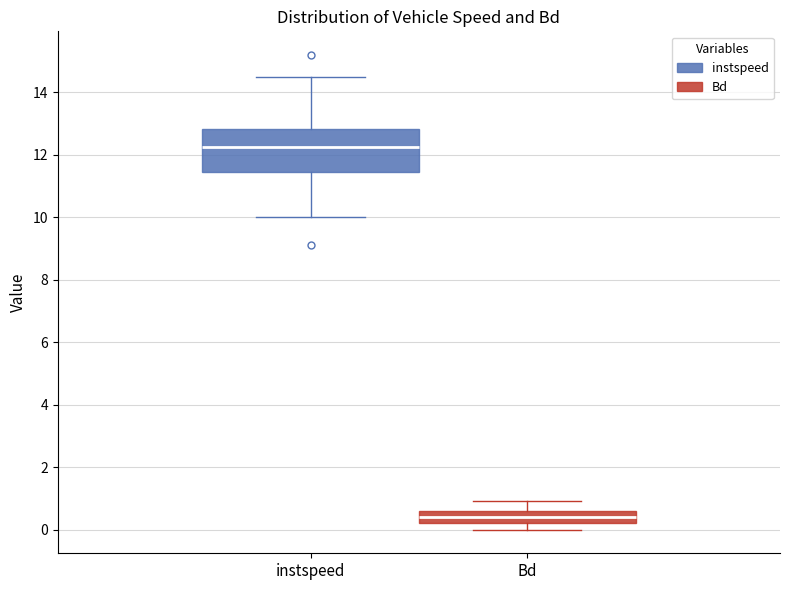

Reading left to right, read every box against the y-axis: the position of its median line, the range the box covers, and the ends of its whiskers. The values are not printed on the chart, so give them approximately, as read against the axis.

instspeed: median 12.2, box 11.4 to 12.8, whiskers 10.0 to 14.4
Bd: median 0.4, box 0.2 to 0.6, whiskers 0.0 to 1.0